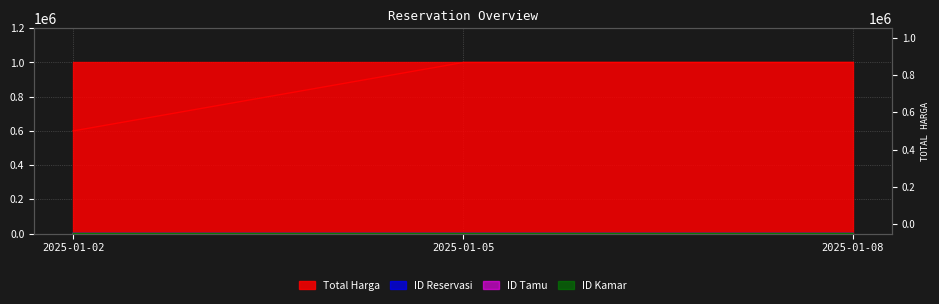

What is the total value across all series at 2025-01-08?

1000007